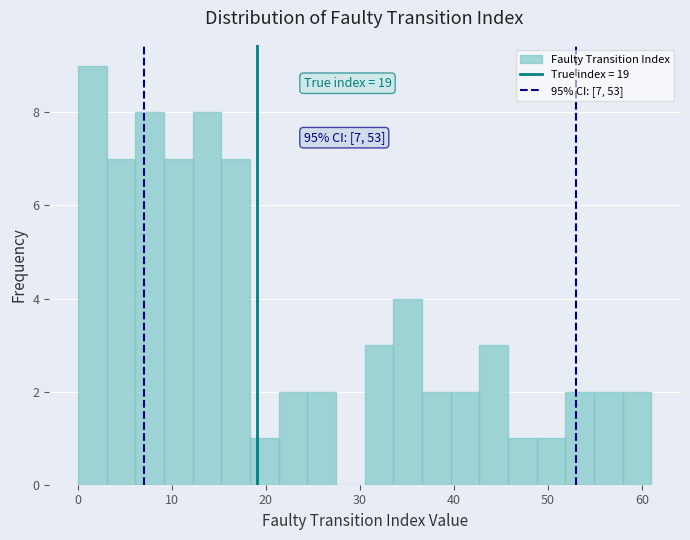

Read against the x-axis, roughly where is the centre of the tallest bar?

2